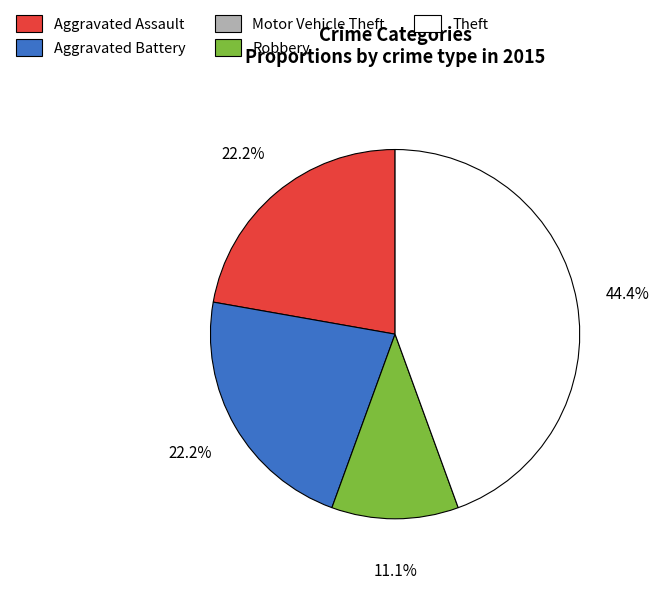

Is there any slice that represents more than half of the pie?

No